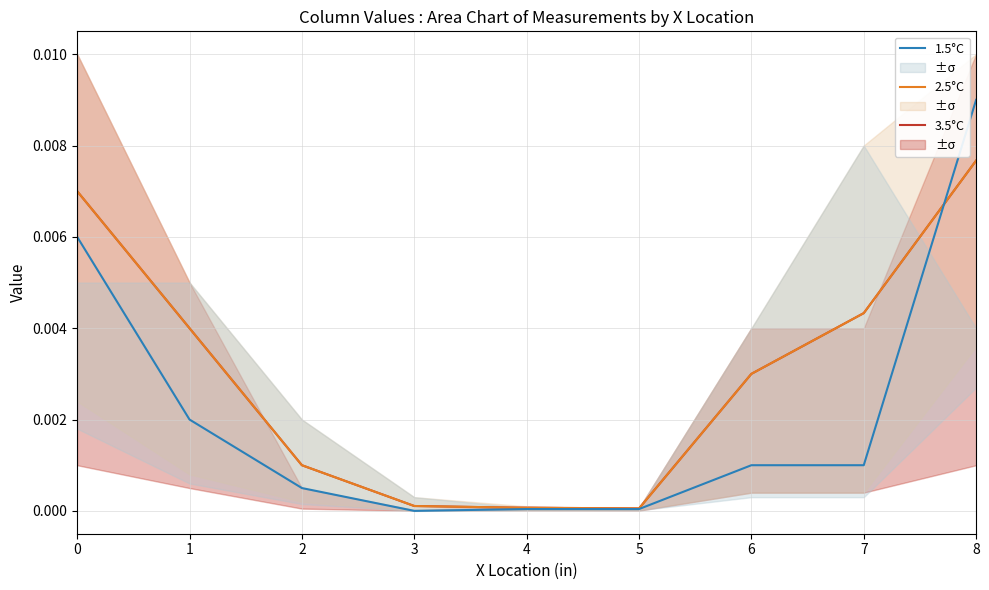

The 1.5°C series shows 0.0 at 7. True or false?

False